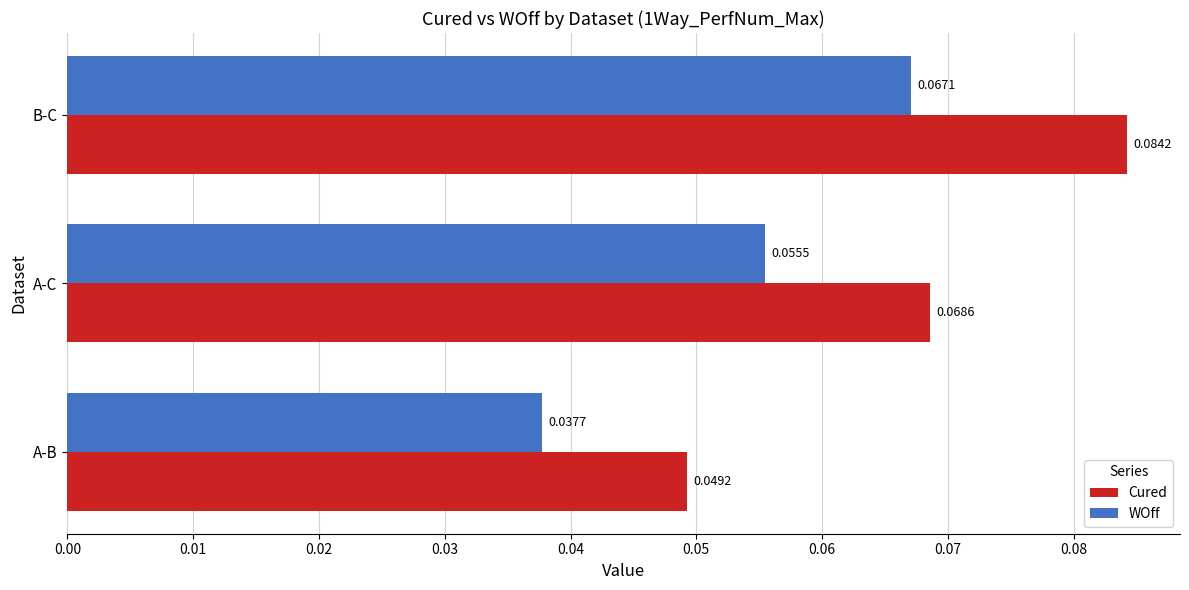

Between A-B and B-C, which series saw the biggest shift?

Cured